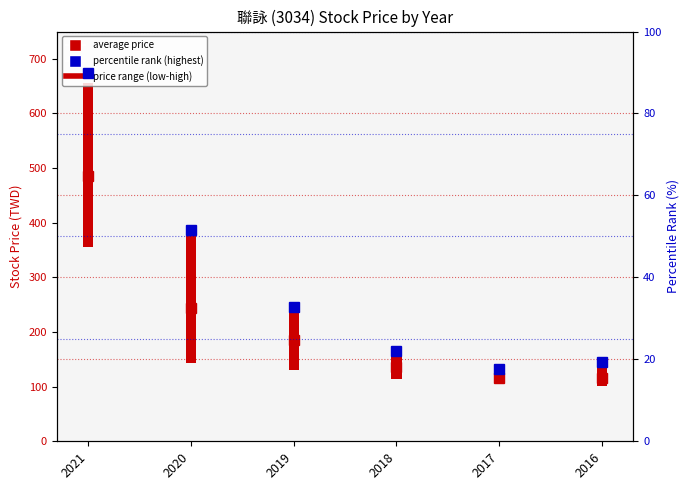

At how many categories does at least one series exceed 72?

6